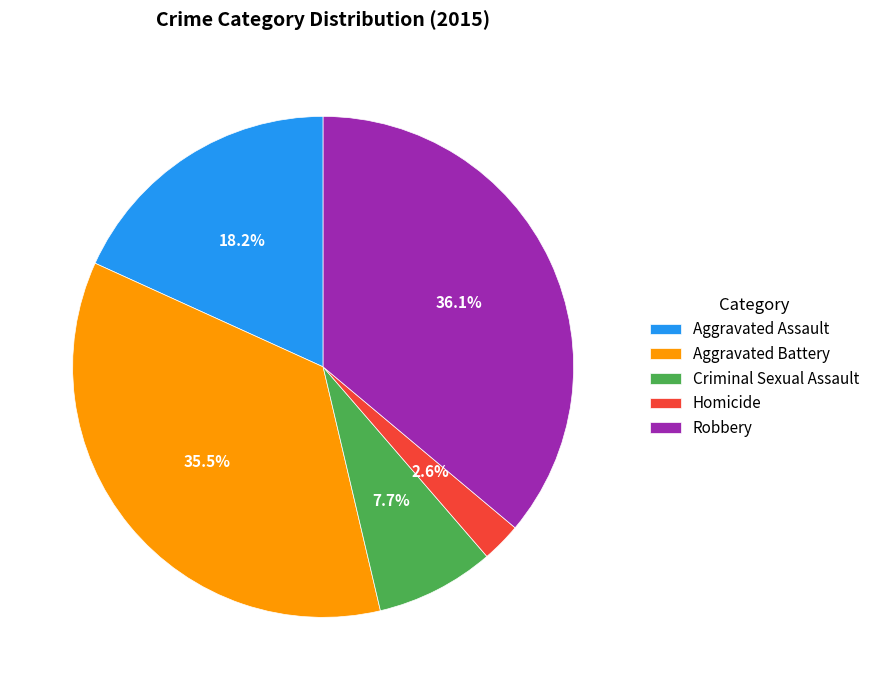

Is Criminal Sexual Assault the majority of the pie?

No